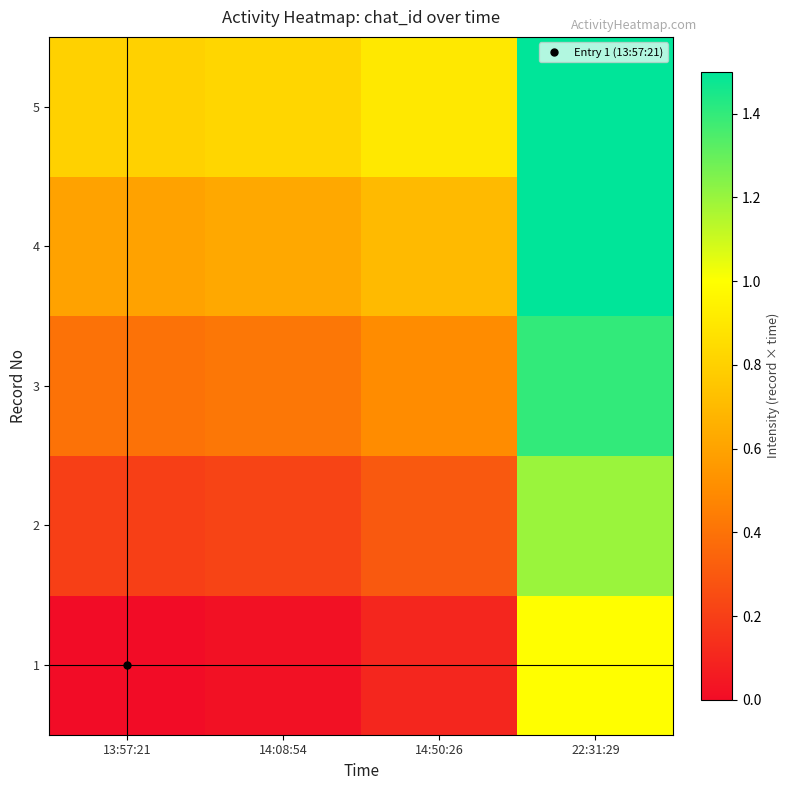

At which category does the chart reach its peak across all series?

22:31:29